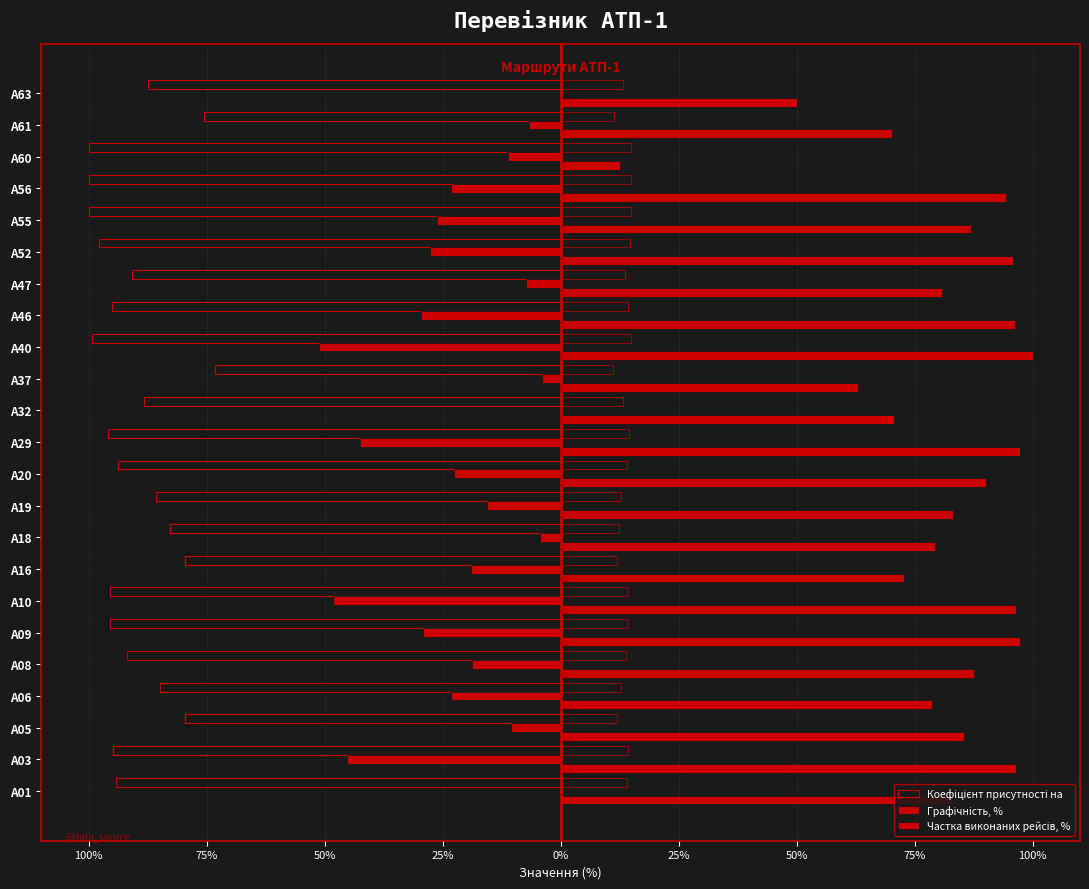

What is the lowest value of the Частка виконаних рейсів, % series?

12.5